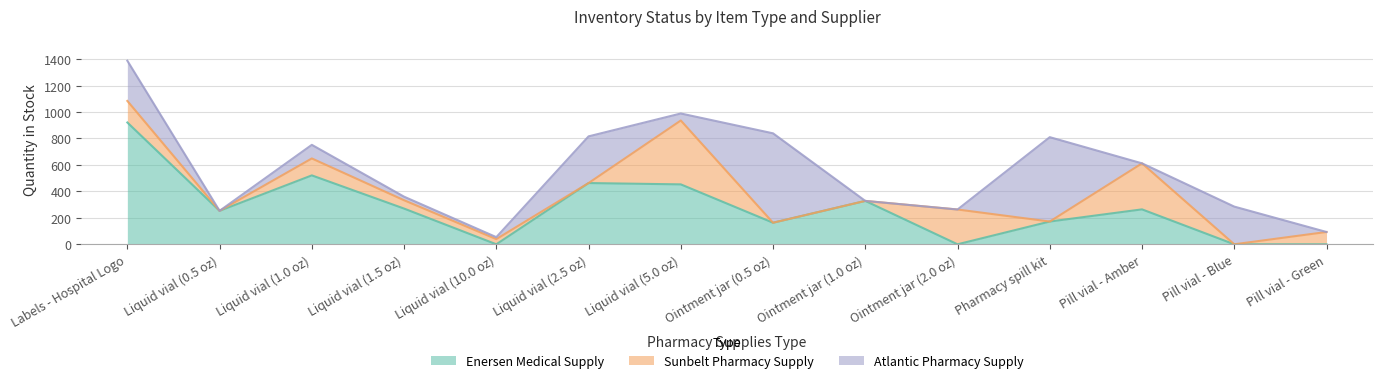

Which series has the largest range (max minus min)?

Enersen Medical Supply